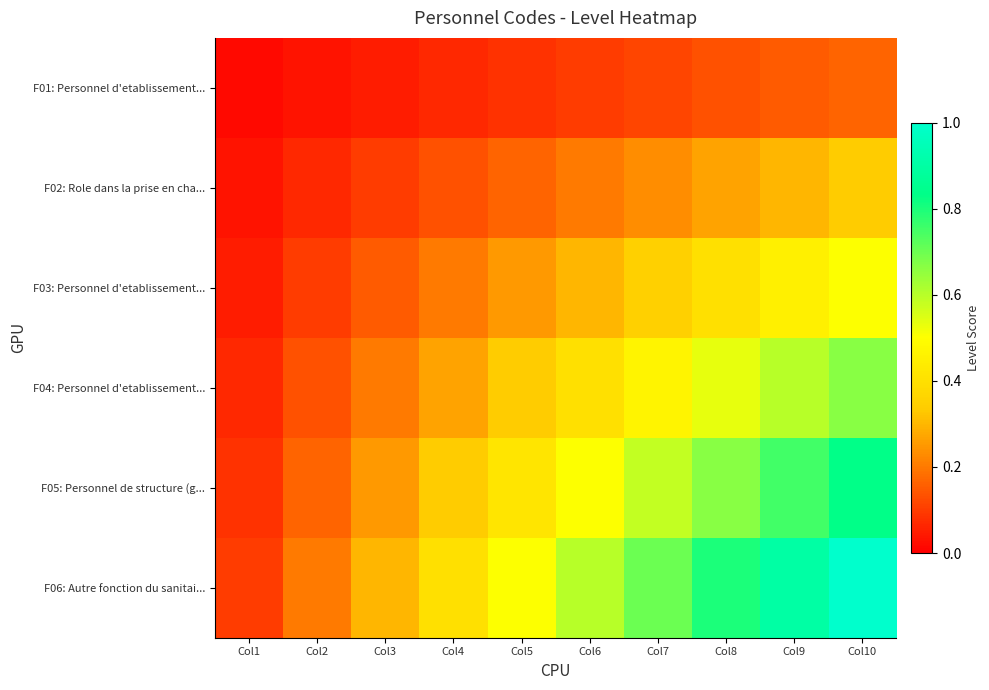

Reading right to left, extract all data points from this chart.

F01: Personnel d'etablissement...: Col10=0.2	Col9=0.1	Col8=0.1	Col7=0.1	Col6=0.1	Col5=0.1	Col4=0.1	Col3=0.1	Col2=0.0	Col1=0.0
F02: Role dans la prise en cha...: Col10=0.3	Col9=0.3	Col8=0.3	Col7=0.2	Col6=0.2	Col5=0.2	Col4=0.1	Col3=0.1	Col2=0.1	Col1=0.0
F03: Personnel d'etablissement...: Col10=0.5	Col9=0.5	Col8=0.4	Col7=0.3	Col6=0.3	Col5=0.2	Col4=0.2	Col3=0.1	Col2=0.1	Col1=0.1
F04: Personnel d'etablissement...: Col10=0.7	Col9=0.6	Col8=0.5	Col7=0.5	Col6=0.4	Col5=0.3	Col4=0.3	Col3=0.2	Col2=0.1	Col1=0.1
F05: Personnel de structure (g...: Col10=0.8	Col9=0.8	Col8=0.7	Col7=0.6	Col6=0.5	Col5=0.4	Col4=0.3	Col3=0.2	Col2=0.2	Col1=0.1
F06: Autre fonction du sanitai...: Col10=1.0	Col9=0.9	Col8=0.8	Col7=0.7	Col6=0.6	Col5=0.5	Col4=0.4	Col3=0.3	Col2=0.2	Col1=0.1